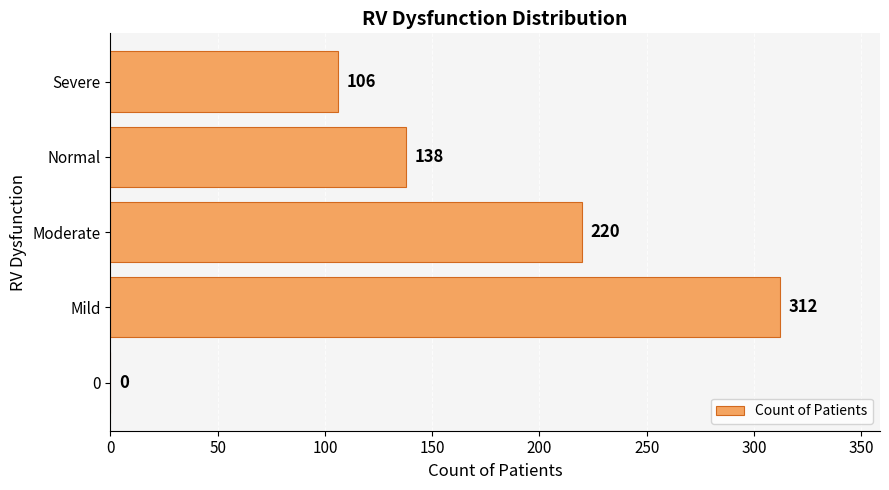

What is the sum of the values at Mild and Normal?

450